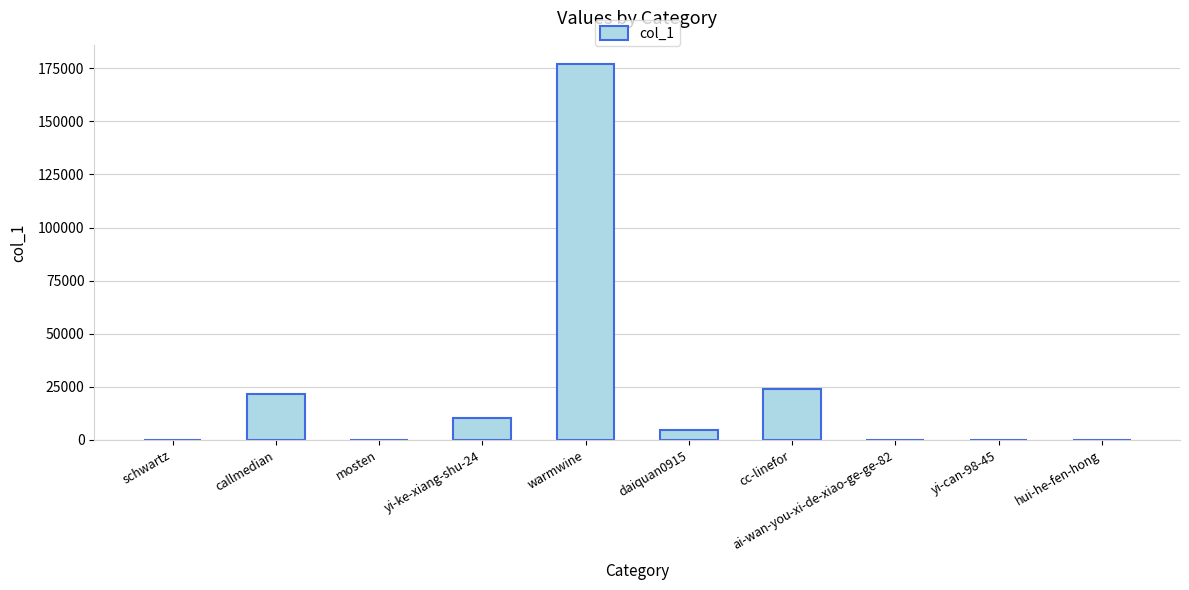

Does the chart contain stacked bars?

No